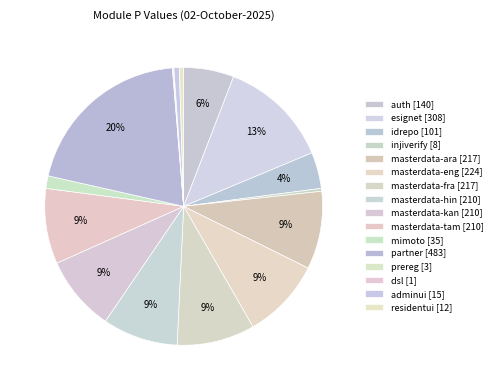

What percentage is the masterdata-kan slice, to the nearest percent?

9%